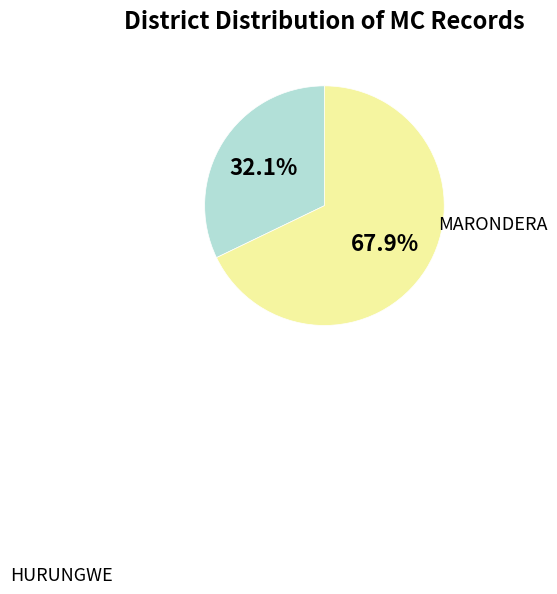

To the nearest percent, what percentage of the pie is MARONDERA?

68%